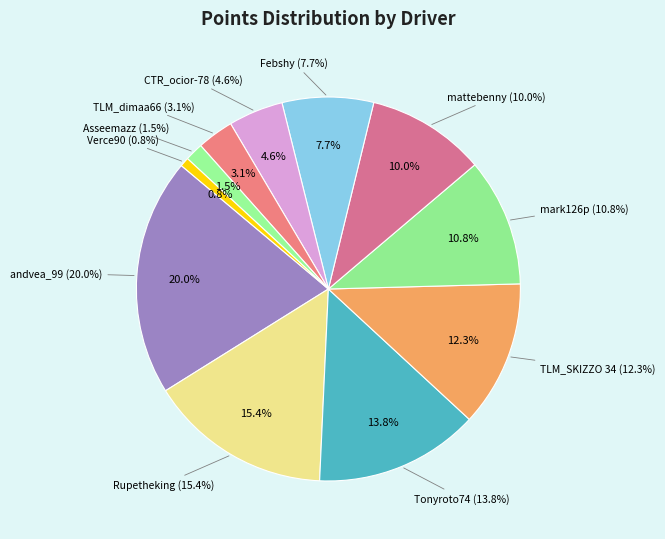

Approximately how many times larger is the value at Tonyroto74 compared to andvea_99?

0.7